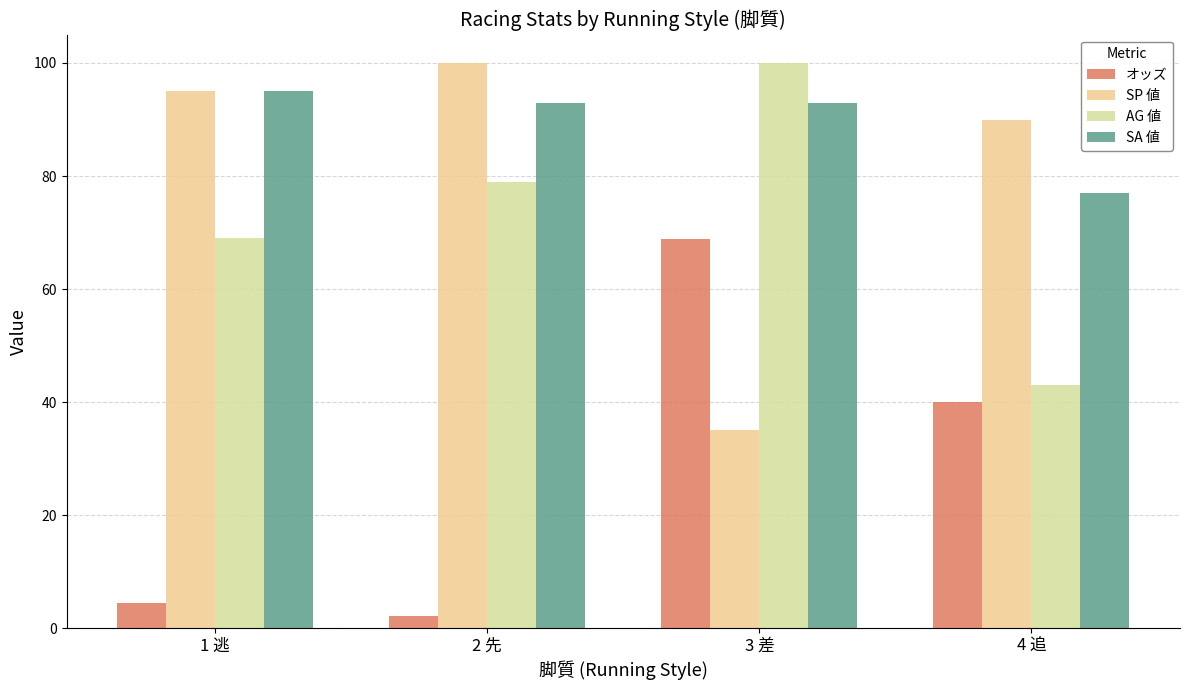

Reading left to right, list all the values displayed in this chart.

オッズ: 4.5	2.1	68.8	40.1
SP 値: 95.0	100.0	35.0	90.0
AG 値: 69.0	79.0	100.0	43.0
SA 値: 95.0	93.0	93.0	77.0